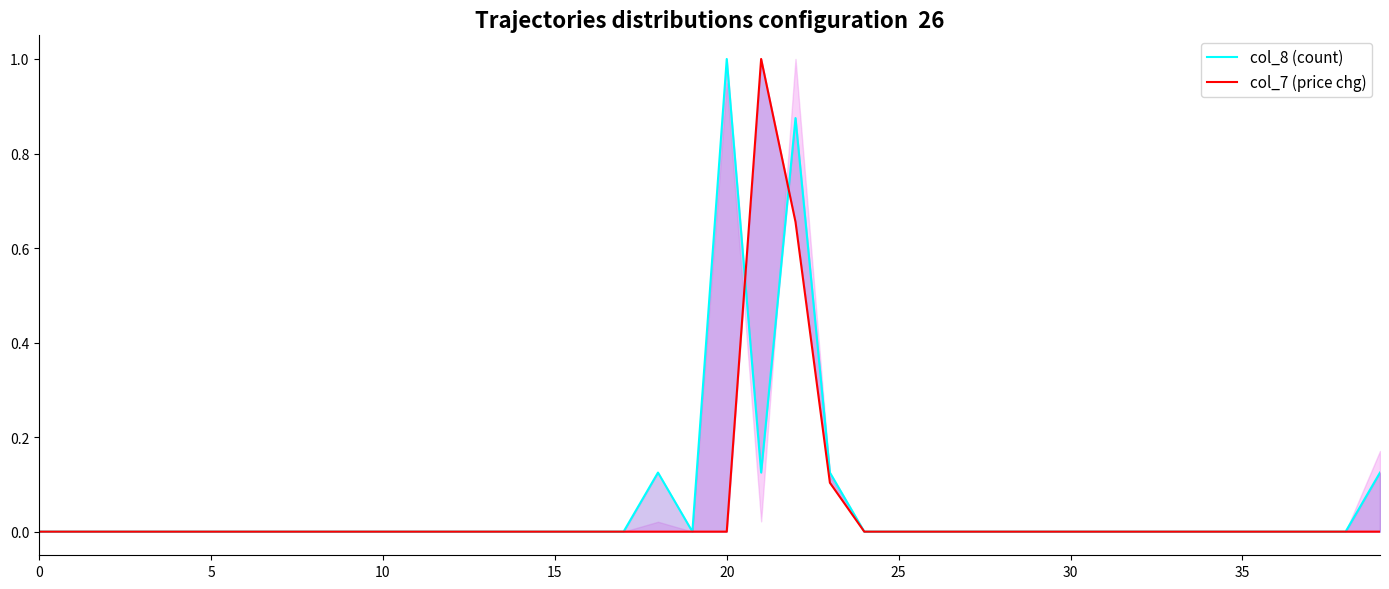

Where do col_7 (price chg) and col_8 (count) first cross each other?

20 and 21